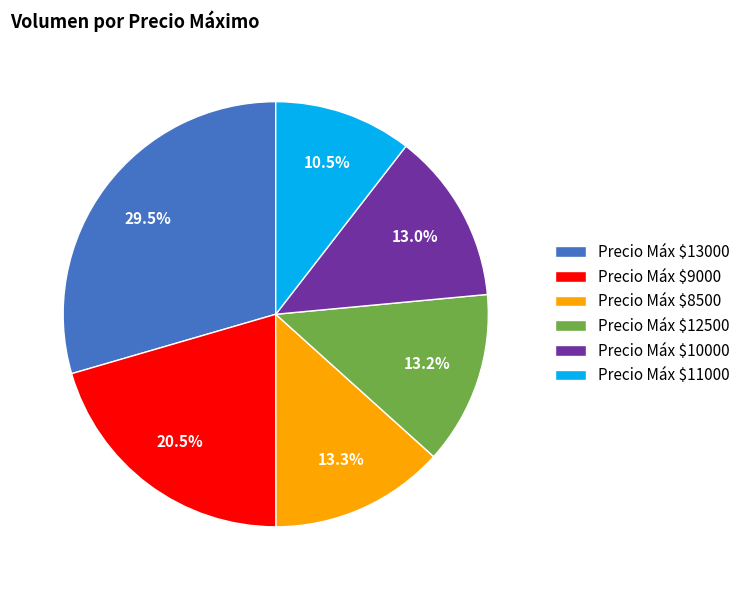

Is Precio Máx $8500 the majority of the pie?

No